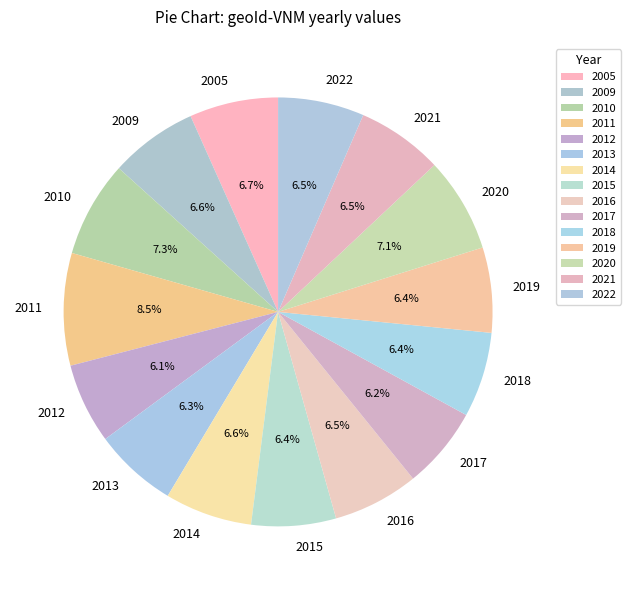

Count the number of slices in the pie.

15